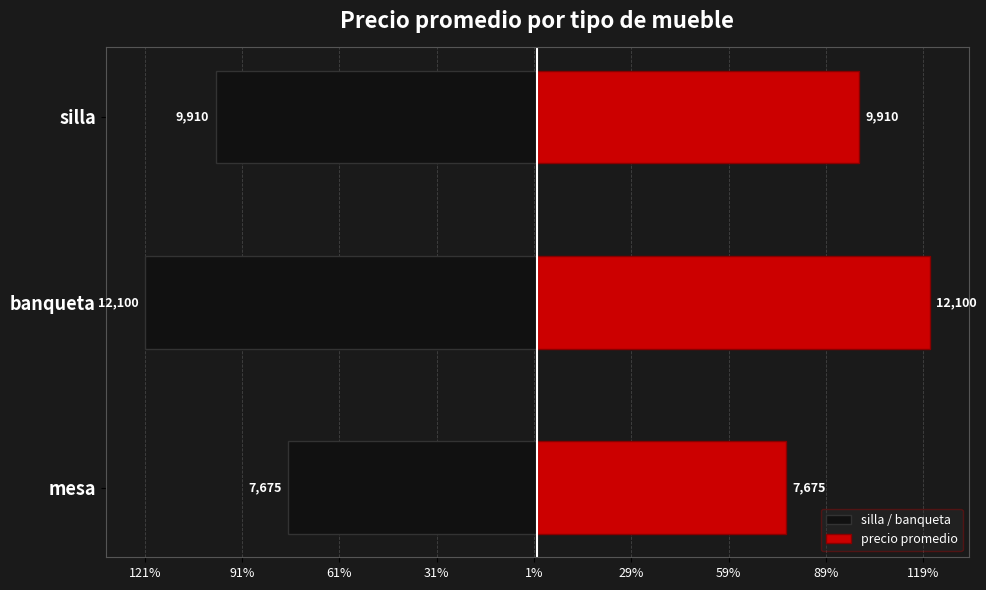

Reading left to right, extract all data points from this chart.

silla / banqueta: -7675	-12100	-9910
precio promedio: 7675	12100	9910